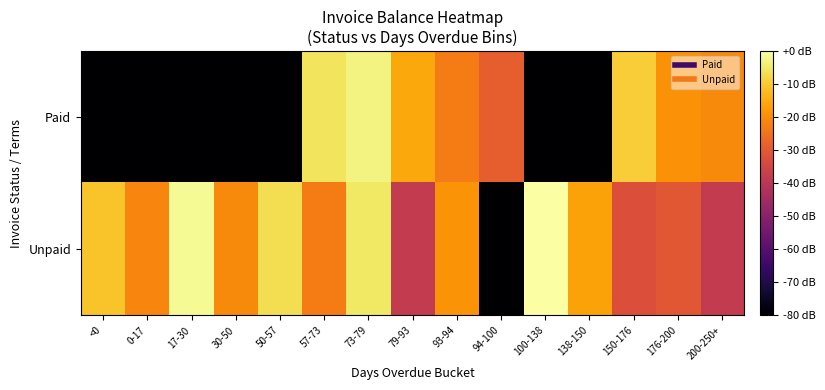

What is the spread (max minus min) of values at 57-73?

16.9